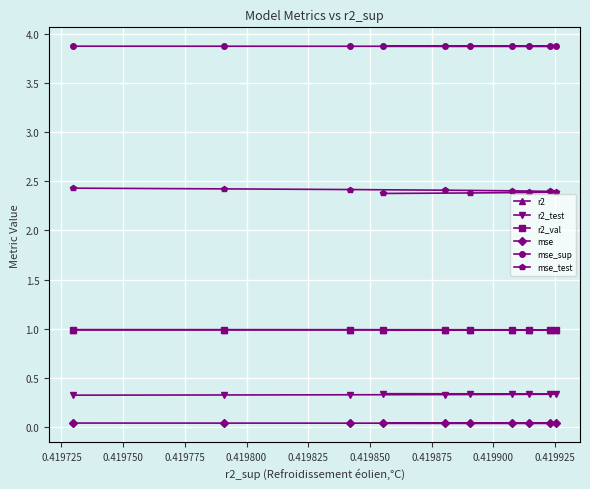

Which series has the widest spread of values?

mse_test